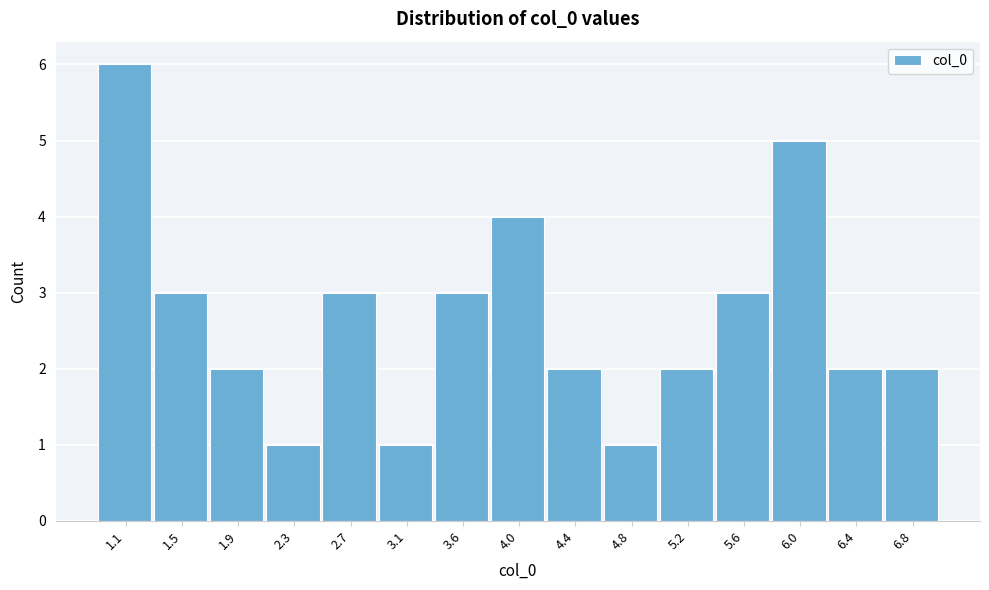

Reading left to right, list all the values displayed in this chart.

1.1=6	1.5=3	1.9=2	2.3=1	2.7=3	3.1=1	3.6=3	4.0=4	4.4=2	4.8=1	5.2=2	5.6=3	6.0=5	6.4=2	6.8=2